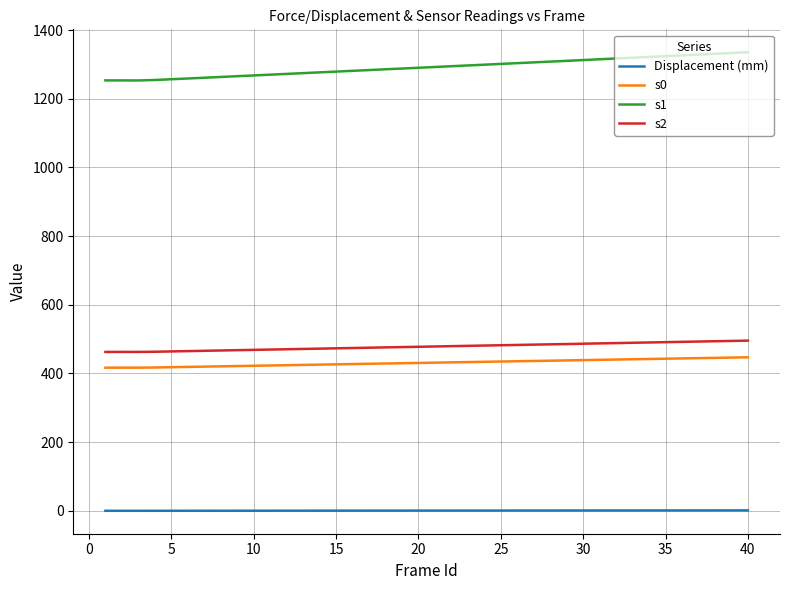

What is the sum of all Displacement (mm) values?

15.9